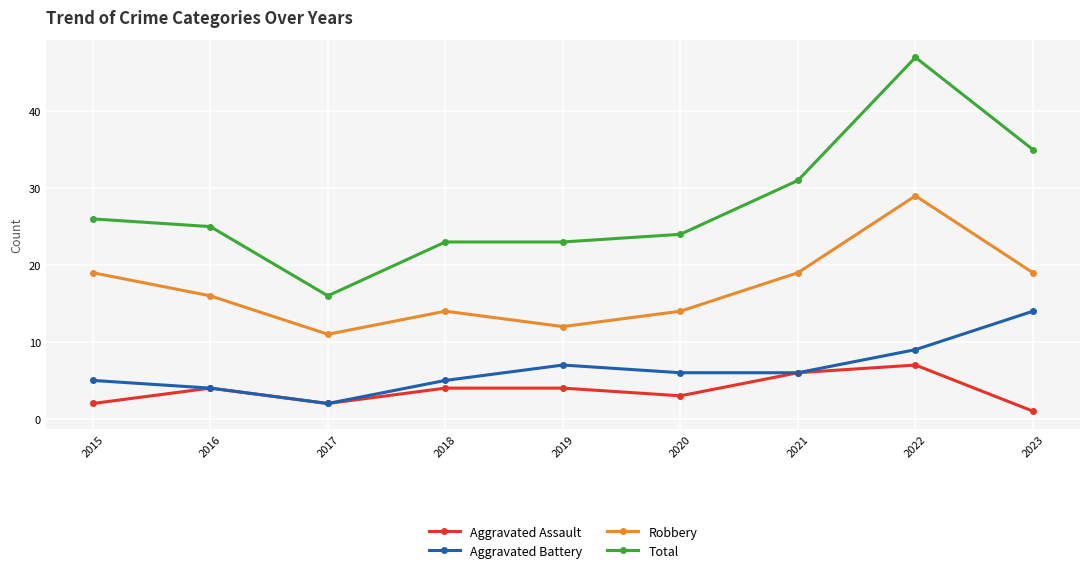

The value of Total at 2023 is 17. True or false?

False